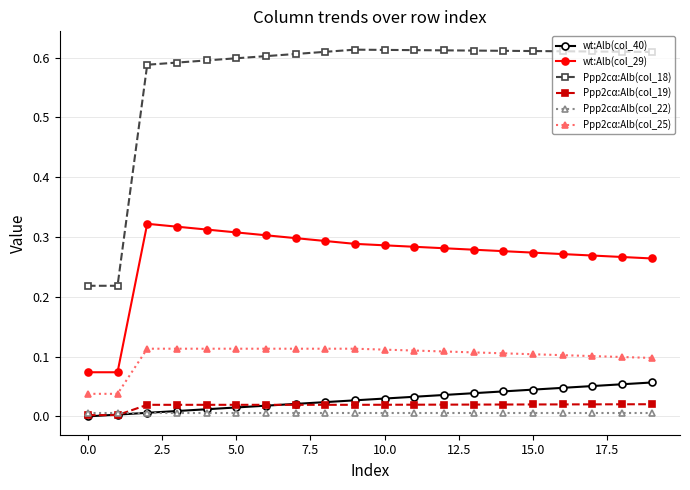

Which series has the largest total across all categories?

Ppp2cα:Alb(col_18)